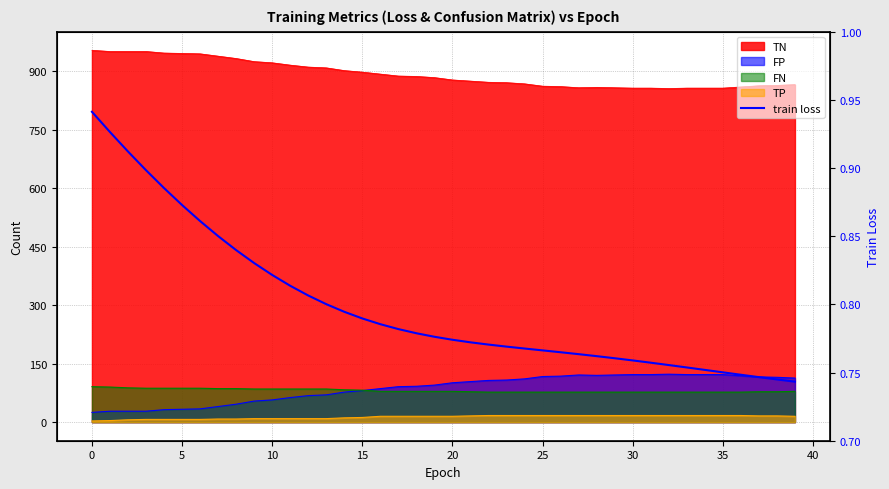

What is the average value?

0.8